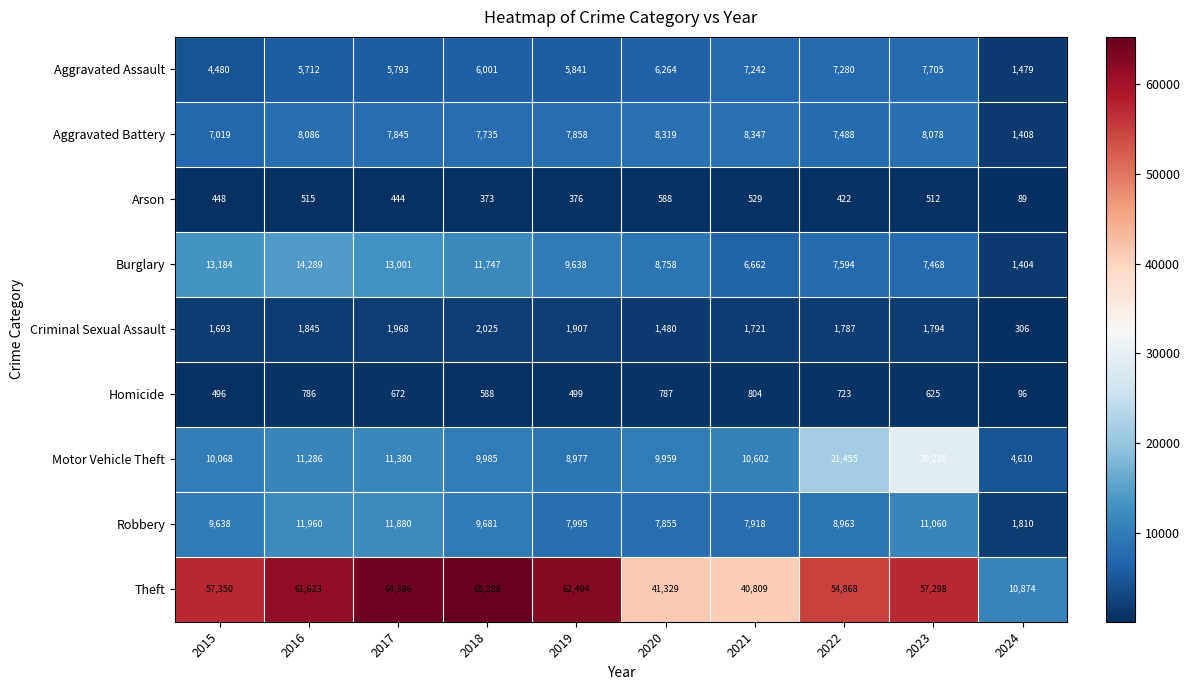

Which series has the largest total across all categories?

Theft